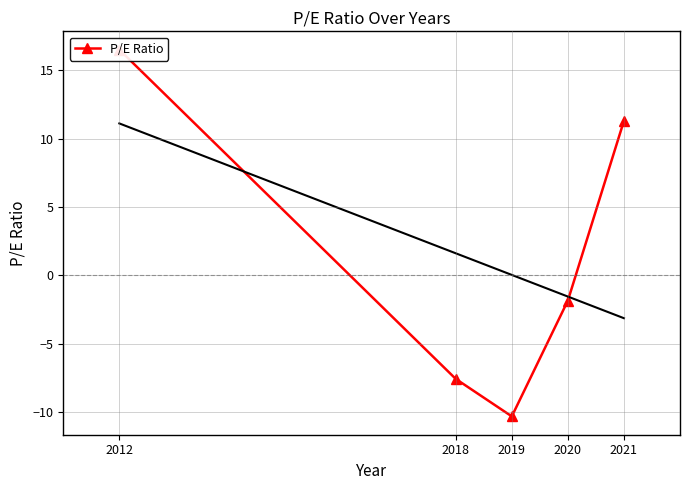

True or false: the data has more than 2 interior local peaks.

False